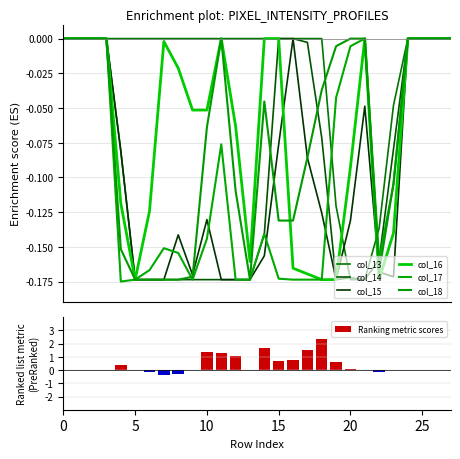

How many data points in col_14 are less than 0?

18